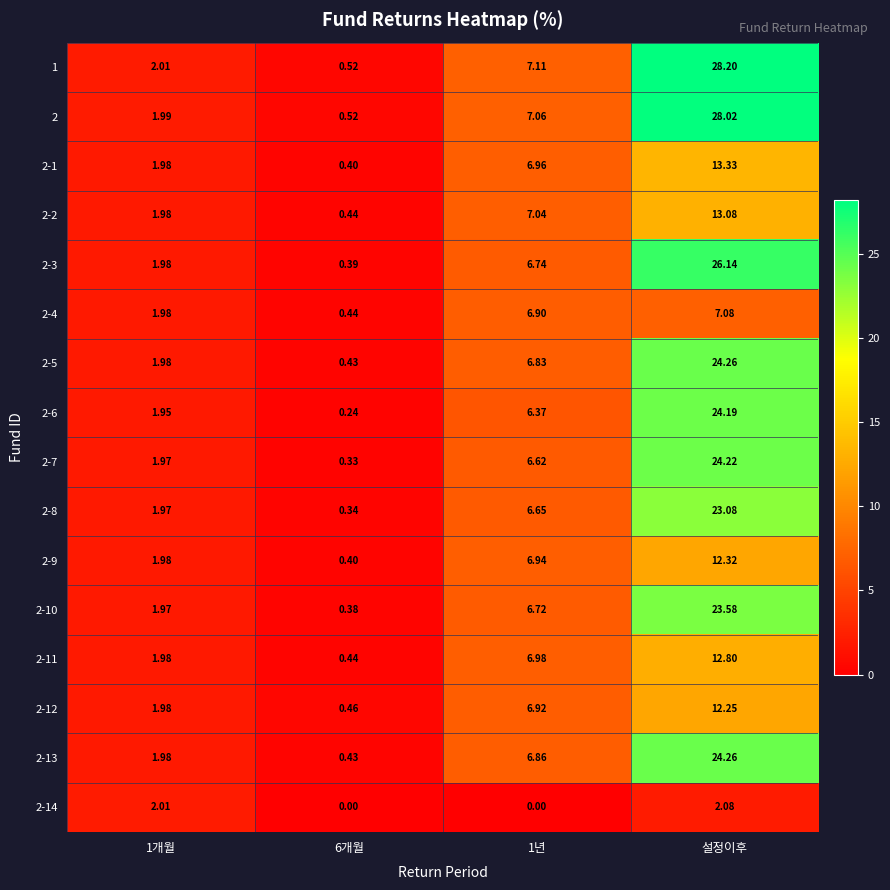

Which series has the largest total across all categories?

1